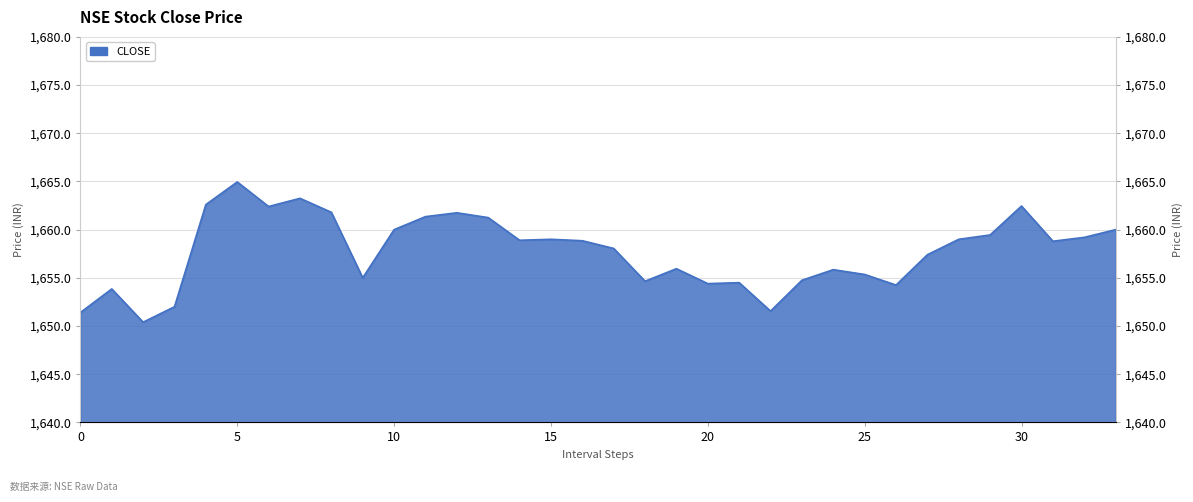

Does the chart have visible grid lines?

Yes